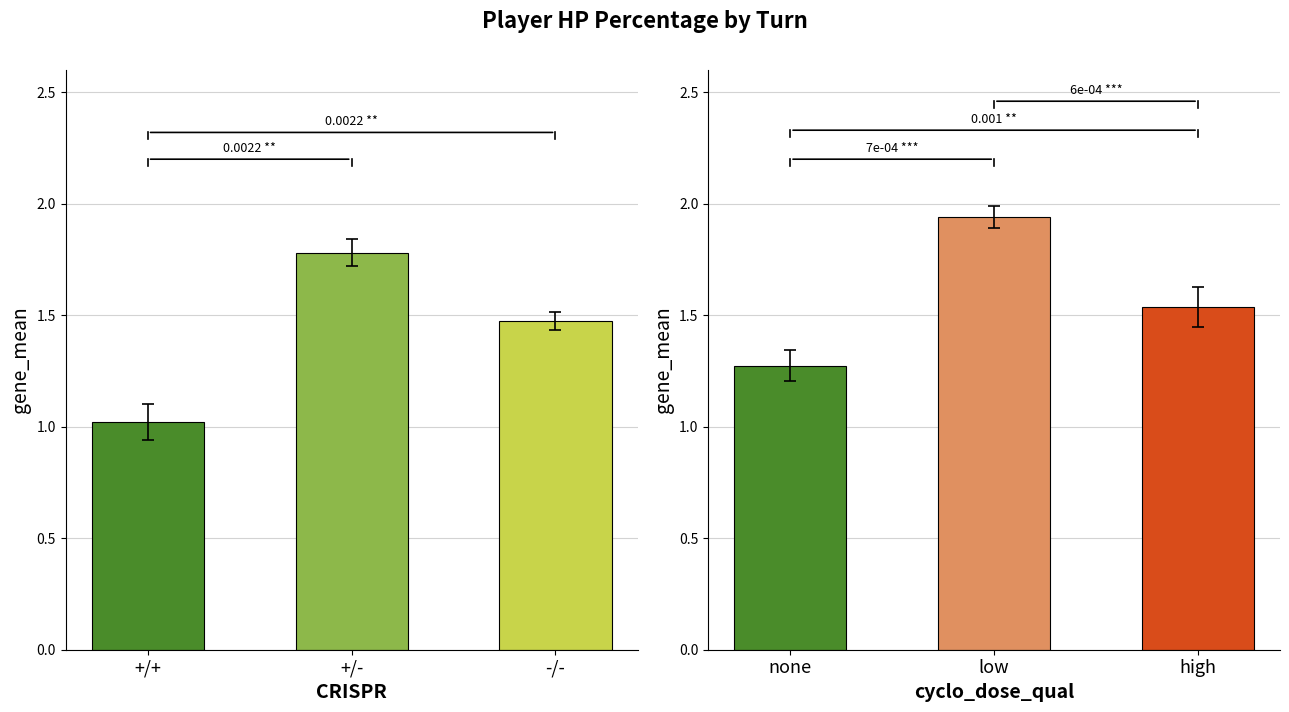

True or false: the data shows 0.9 at -/-.

False